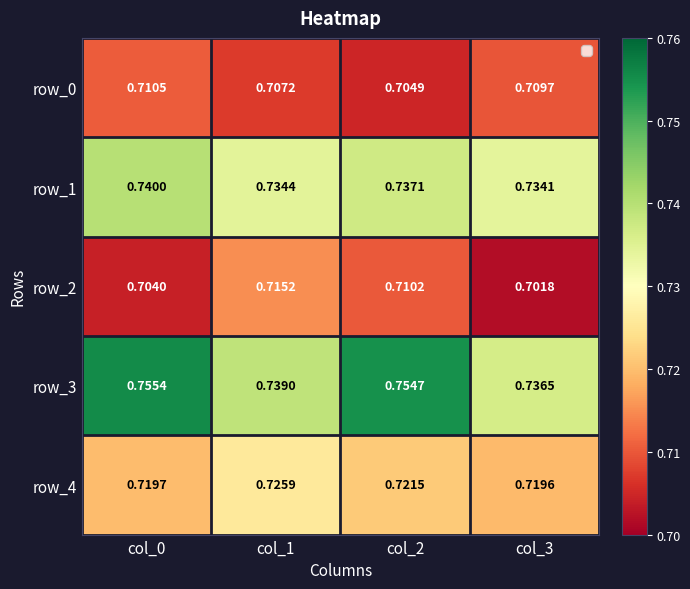

The value of row_4 at col_1 is 0.7. True or false?

True